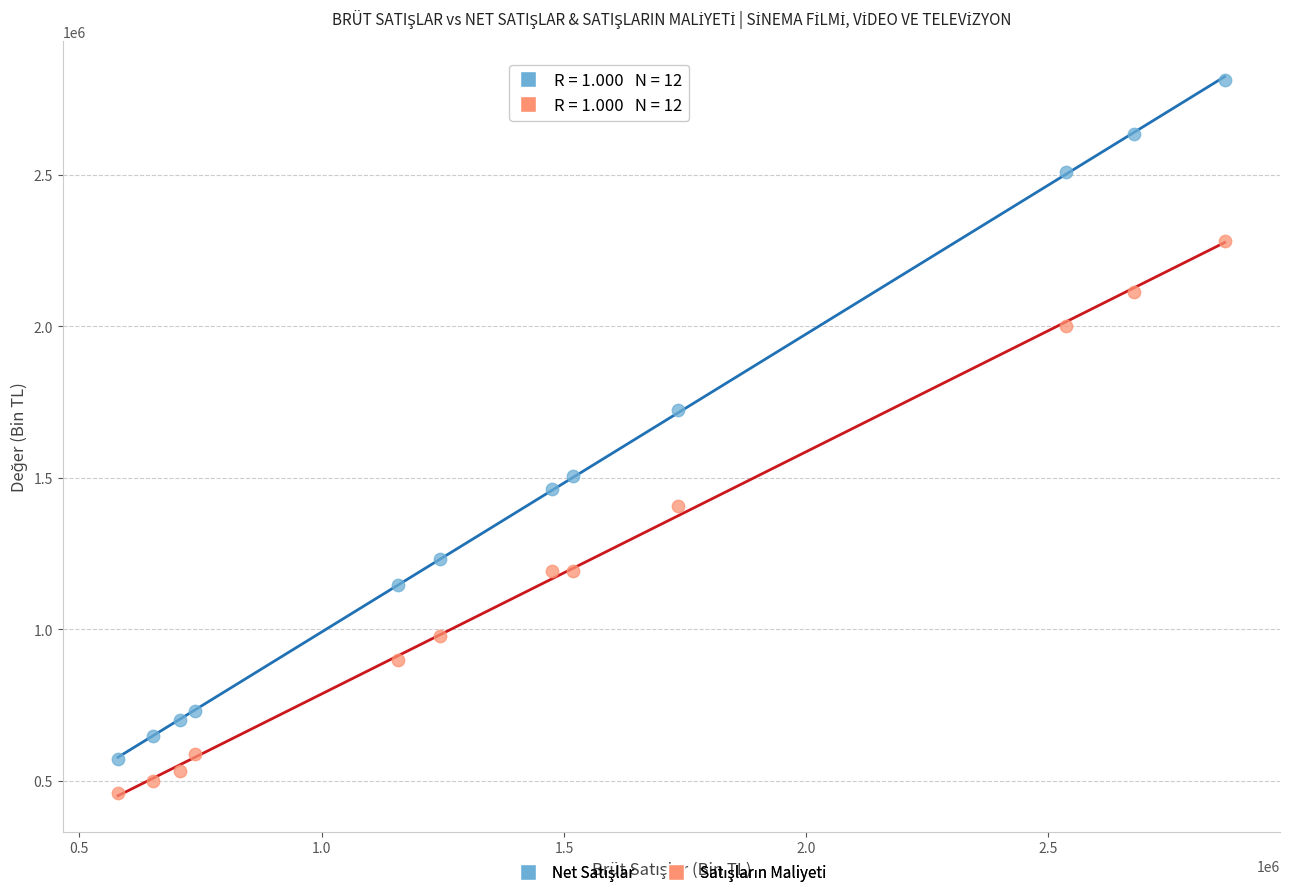

Across all series, what Y value is closest to 1635463?

1723982.1